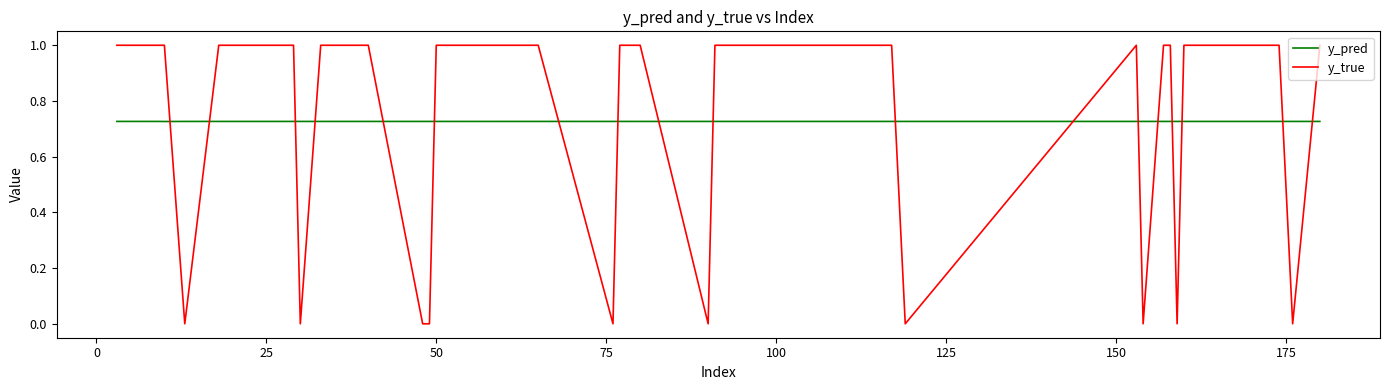

List the series in order of their peak value, lowest first.

y_pred, y_true